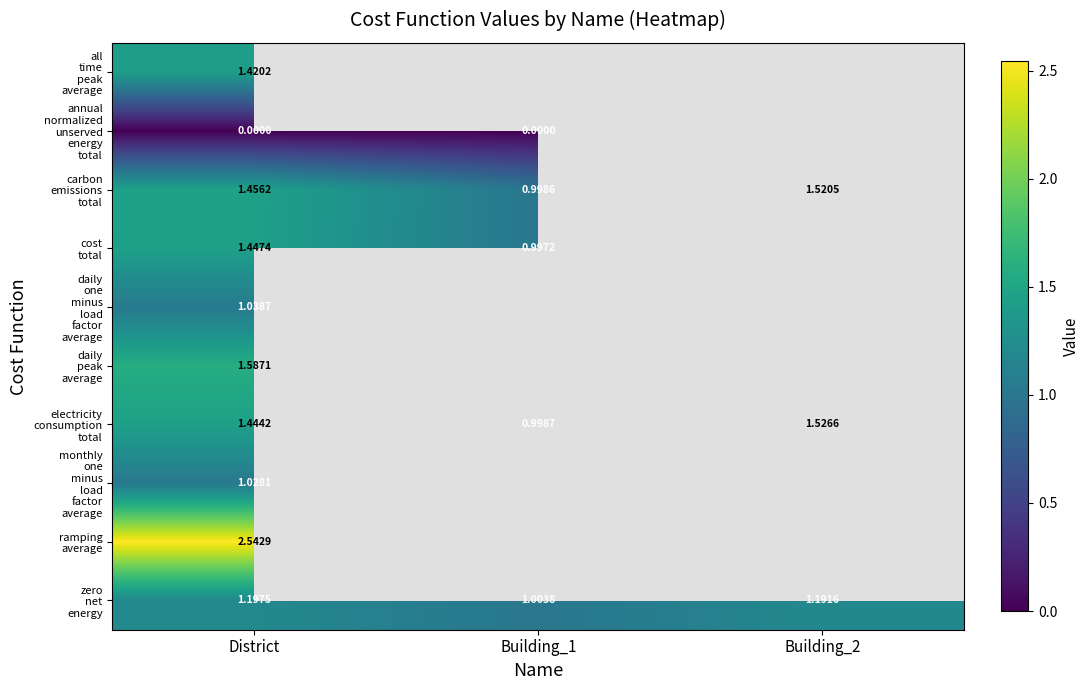

What is the total value across all series at District?

13.2